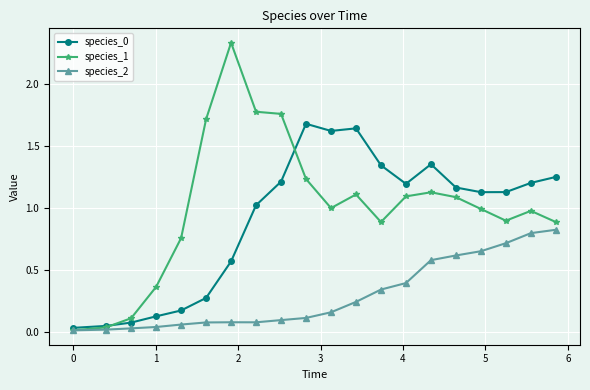

True or false: species_0 has more than 2 interior local peaks.

True